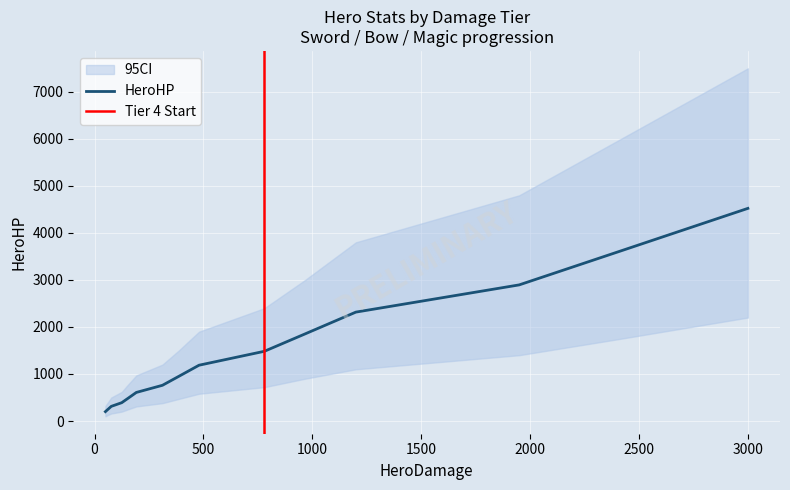

What is the average value?

1455